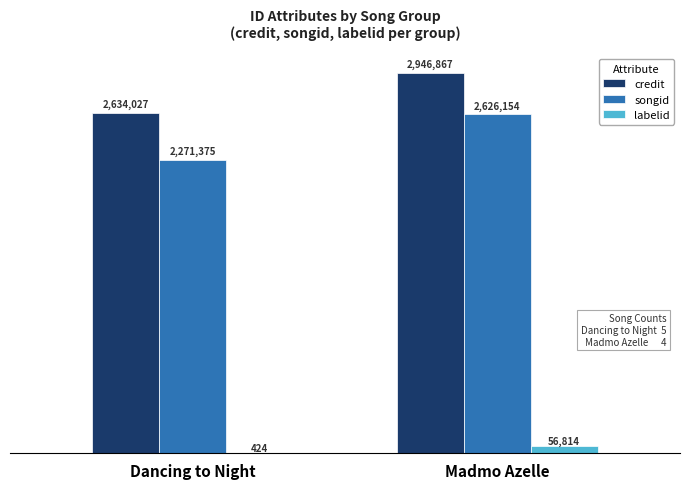

Reading left to right, list all the values displayed in this chart.

credit: 2634027	2946867
songid: 2271375	2626154
labelid: 424	56814